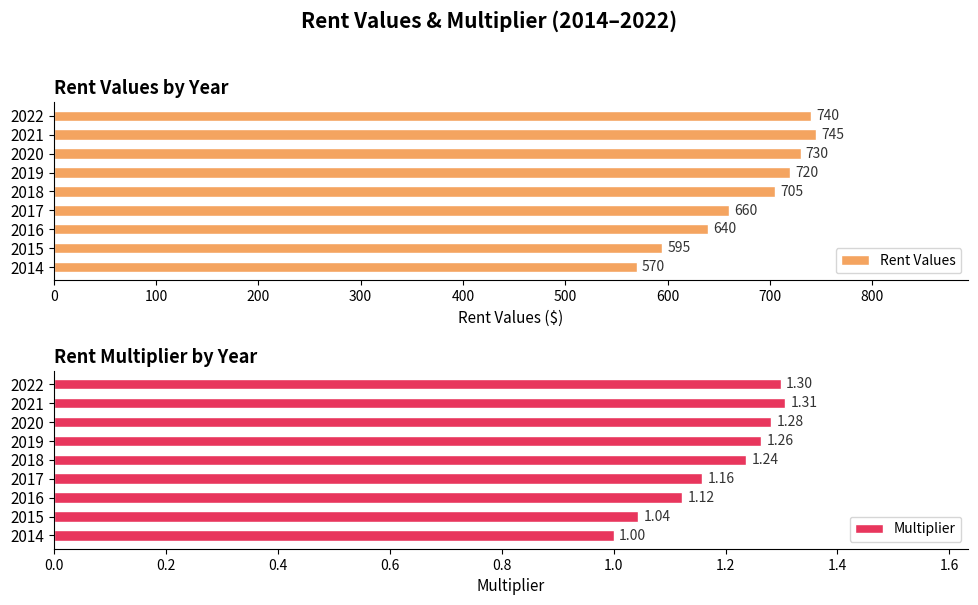

At which category does the chart reach its peak across all series?

700